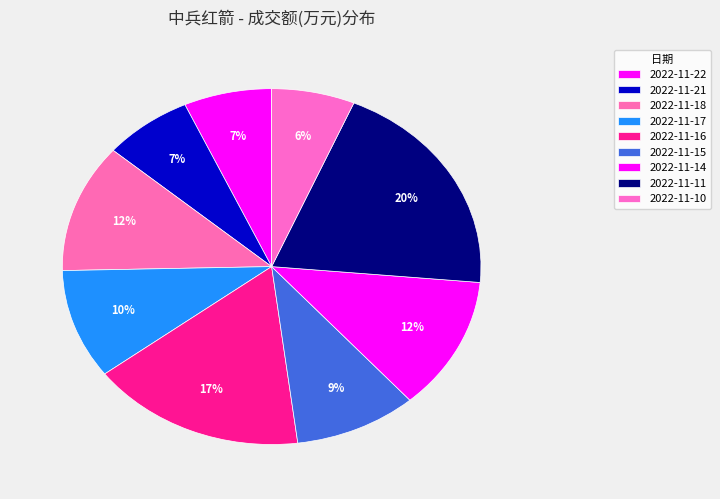

How many slices are in this pie chart?

9